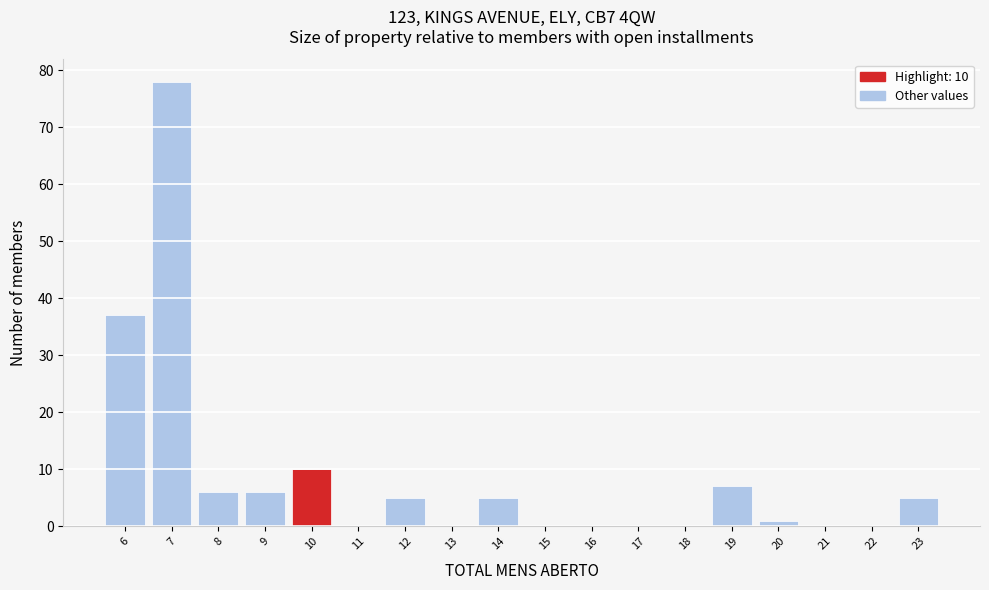

Which range on the x-axis has the tallest bar?

6.5 to 7.5